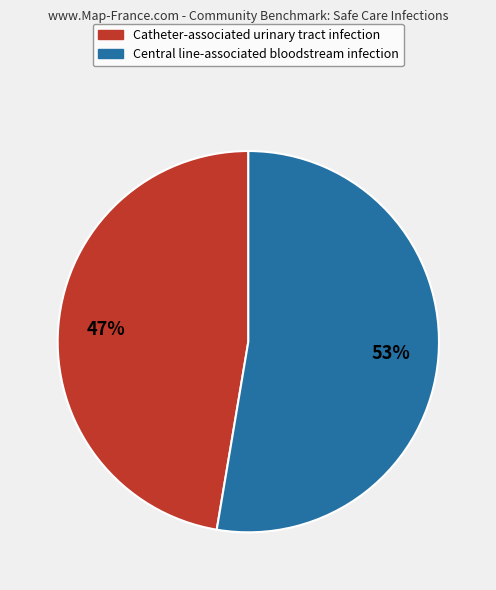

To the nearest percent, what portion does Catheter-associated urinary tract infection represent?

47%